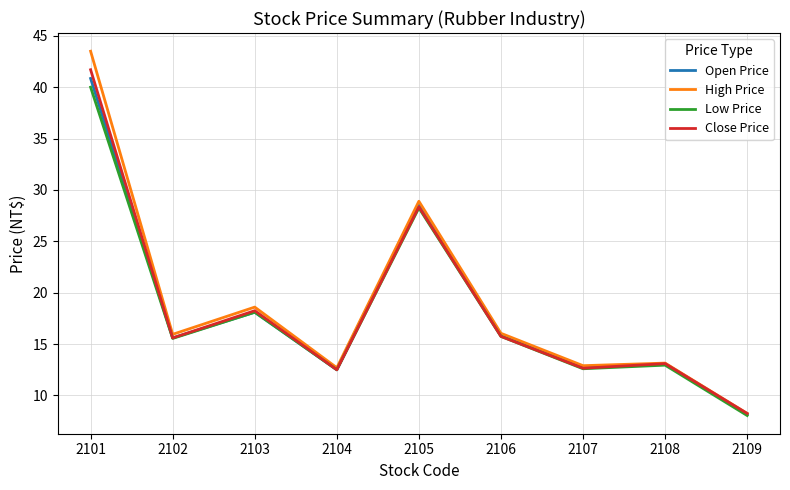

The Close Price series shows 28.4 at 2105. True or false?

True